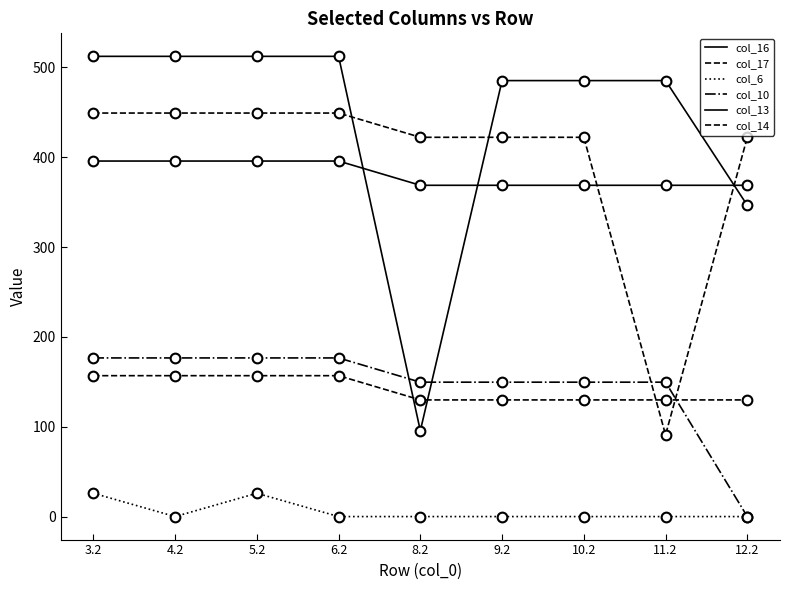

How many categories are shown in the chart?

9